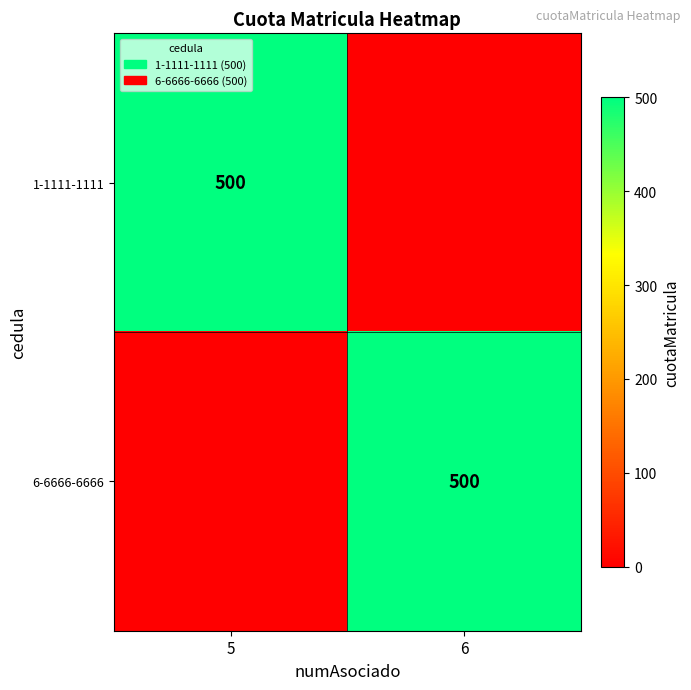

What is the spread (max minus min) of values at 5?

500